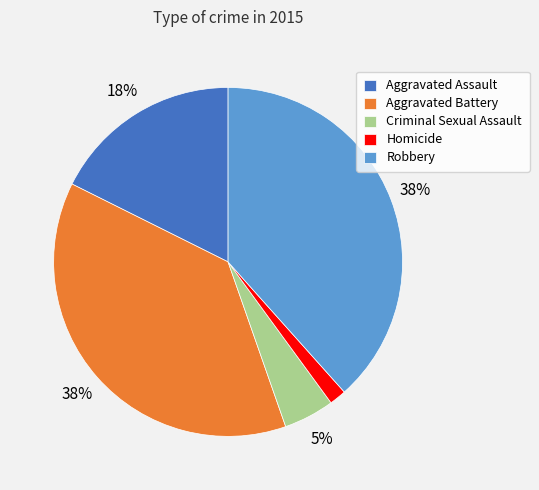

Which slice is the smallest?

Homicide